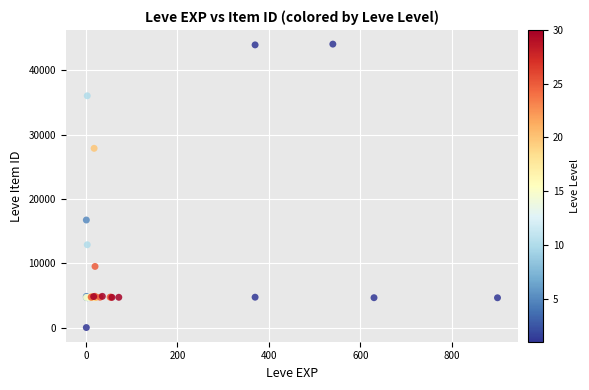

What Y value in the scatter plot is closest to 22050?

16734